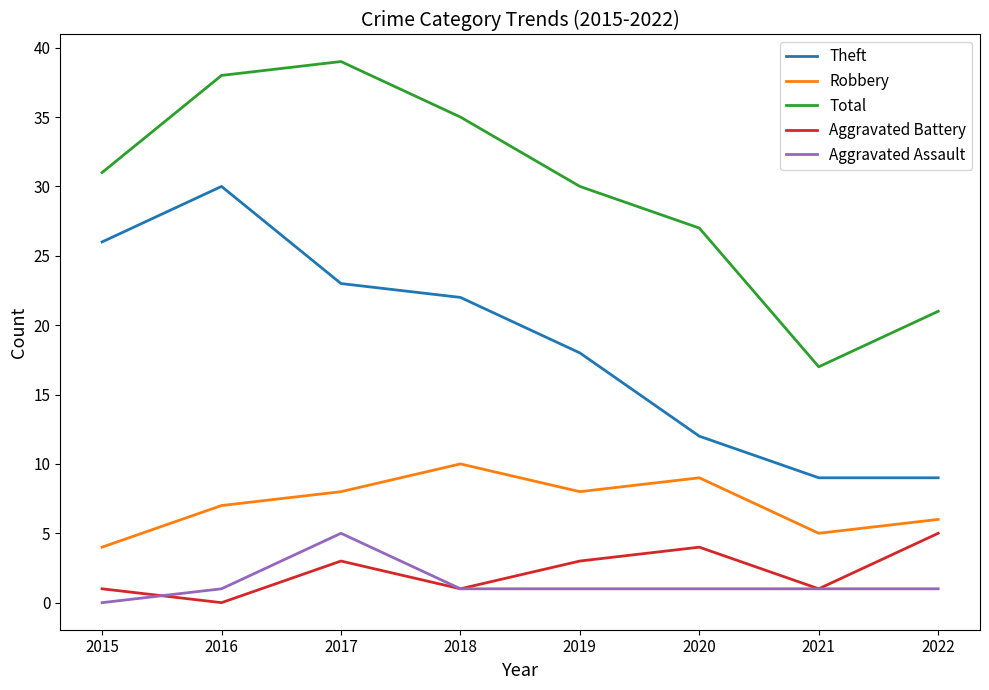

True or false: Total has a value of 17 at 2021.

True